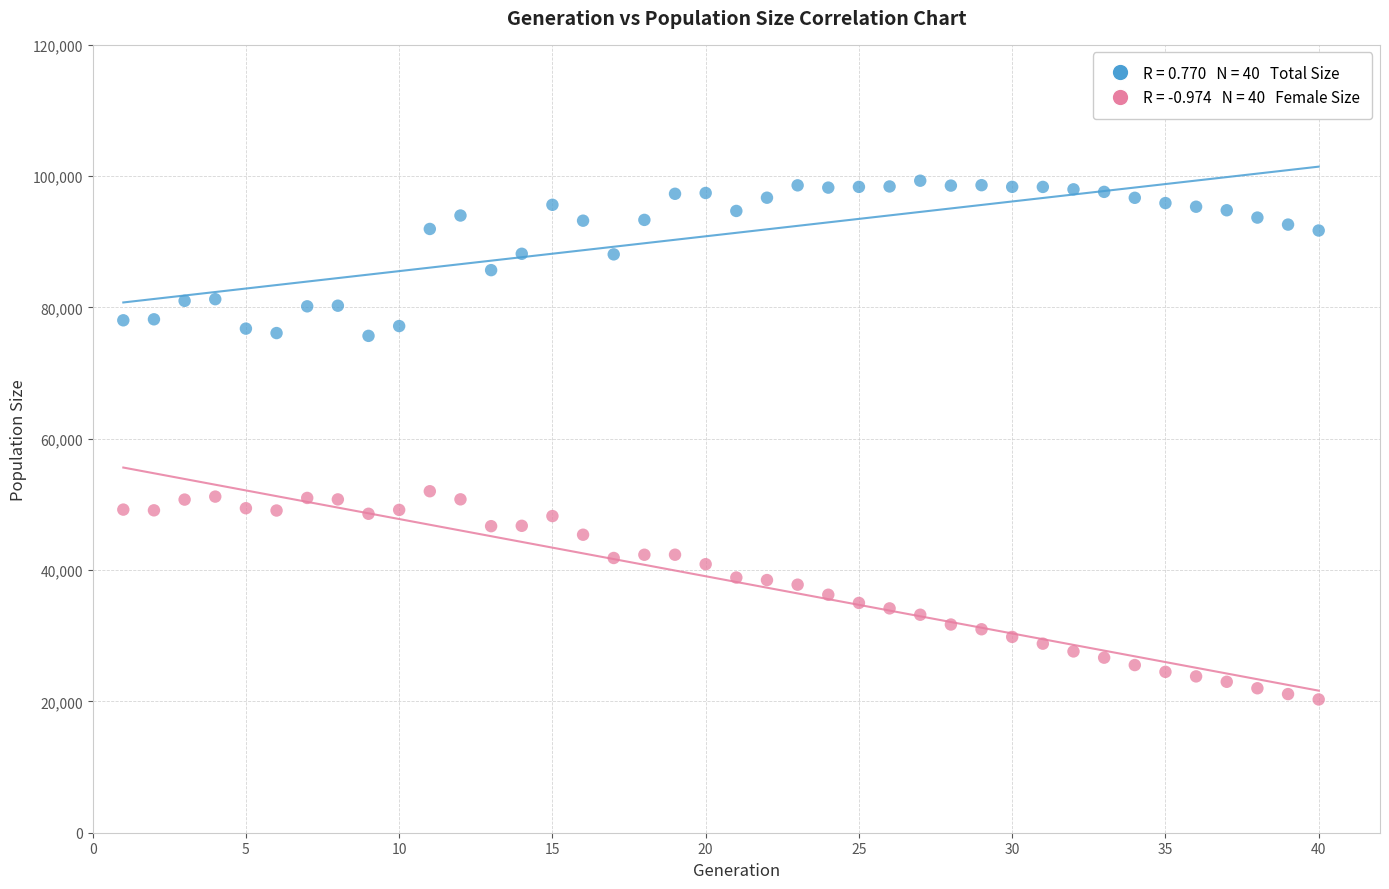

Across all data points, what is the range of Y values (max minus min)?

79007